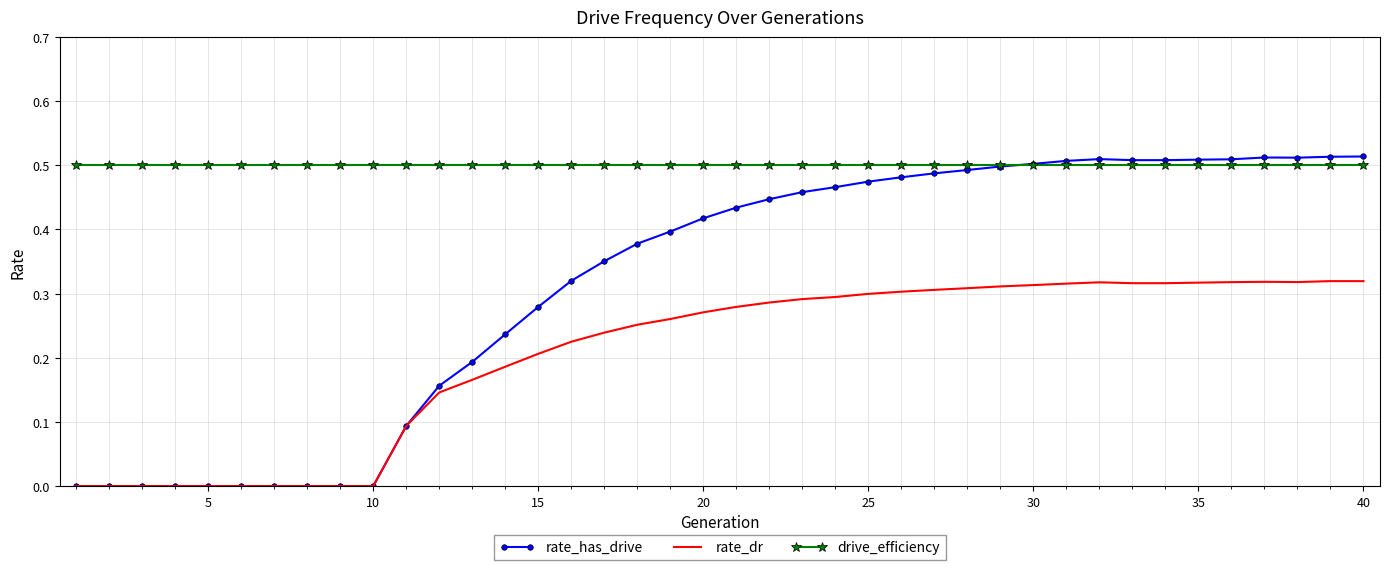

Which series has the largest range (max minus min)?

rate_has_drive